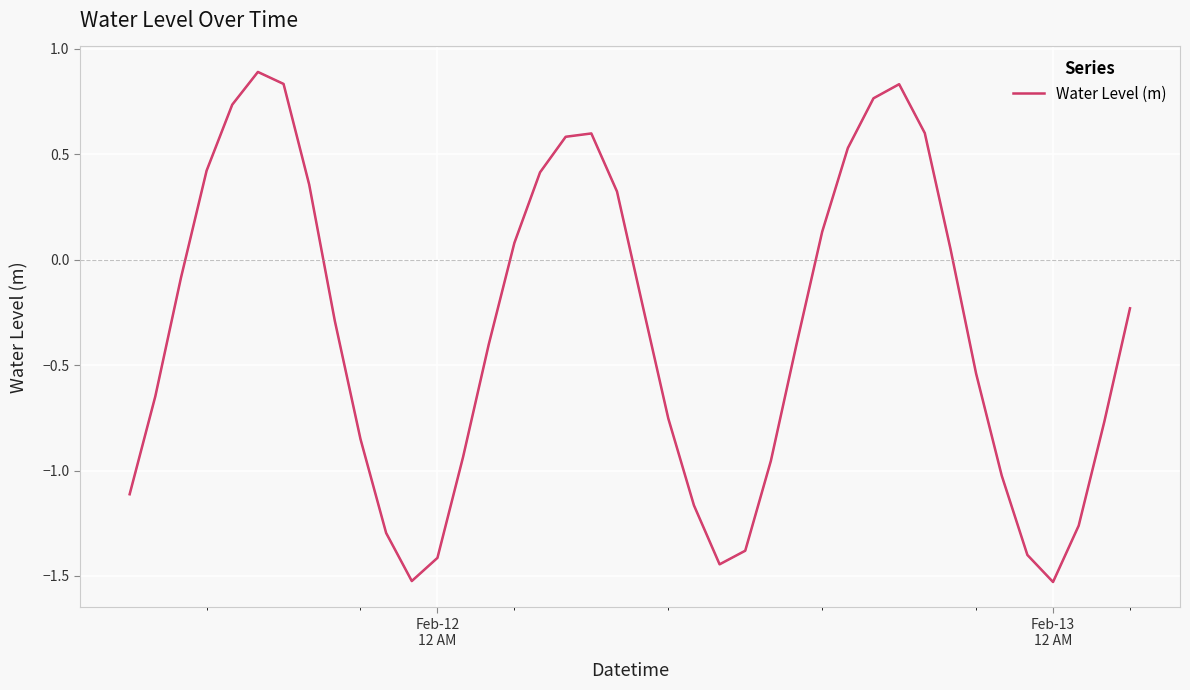

What is the greatest value displayed?

0.9